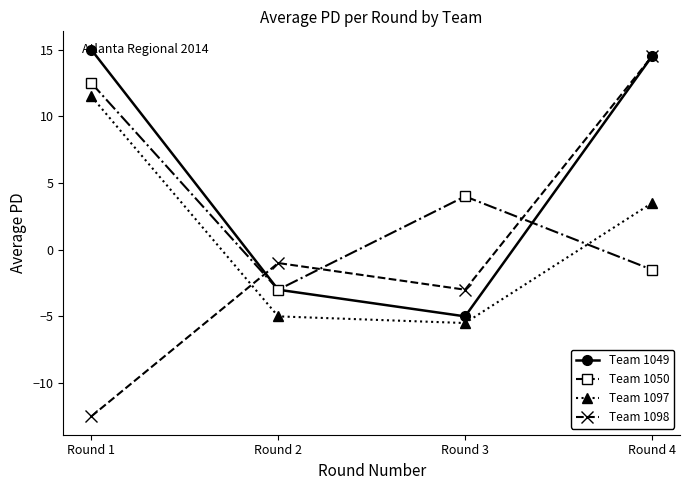

At which label is Team 1097 closest to 3?

Round 4